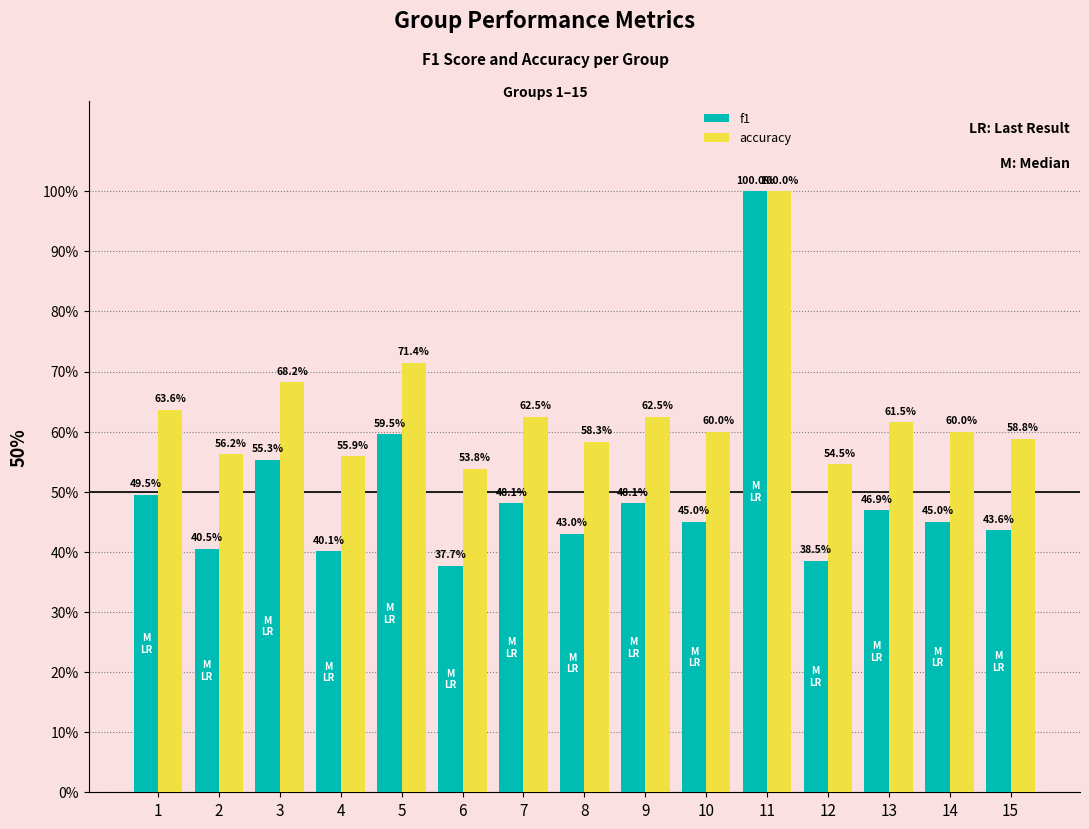

At 8, list the series in order from largest to smallest.

accuracy, f1